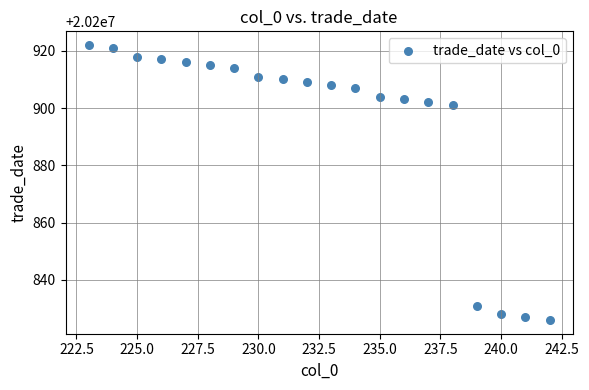

What is the range of Y values (max minus min)?

96